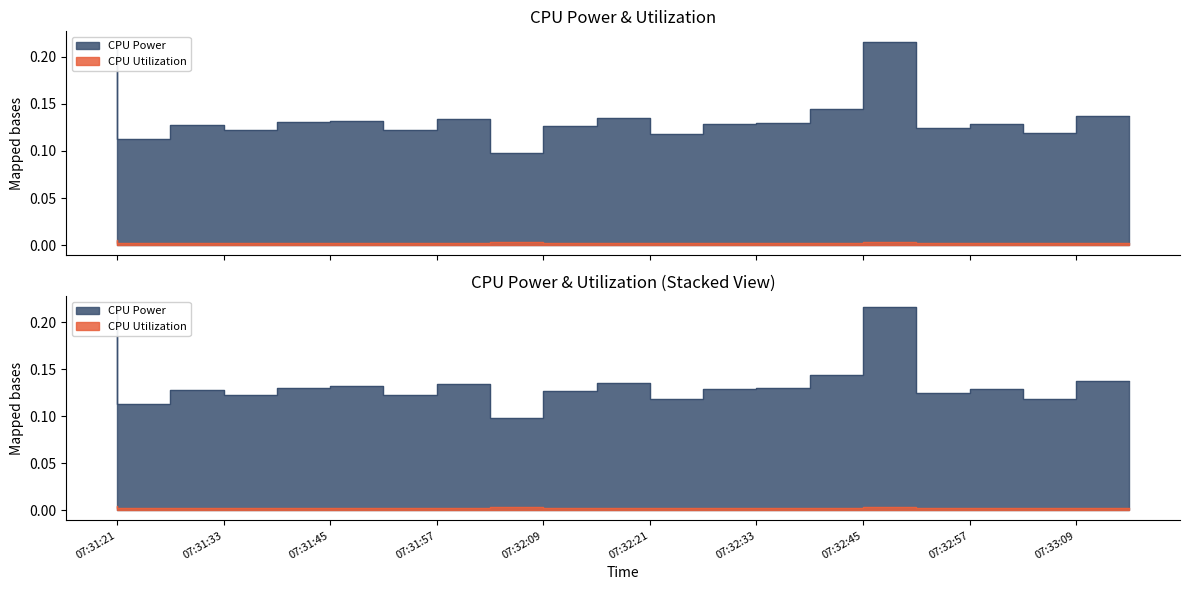

Rank the series at 07:32:39 from highest to lowest value.

CPU Power, CPU Utilization